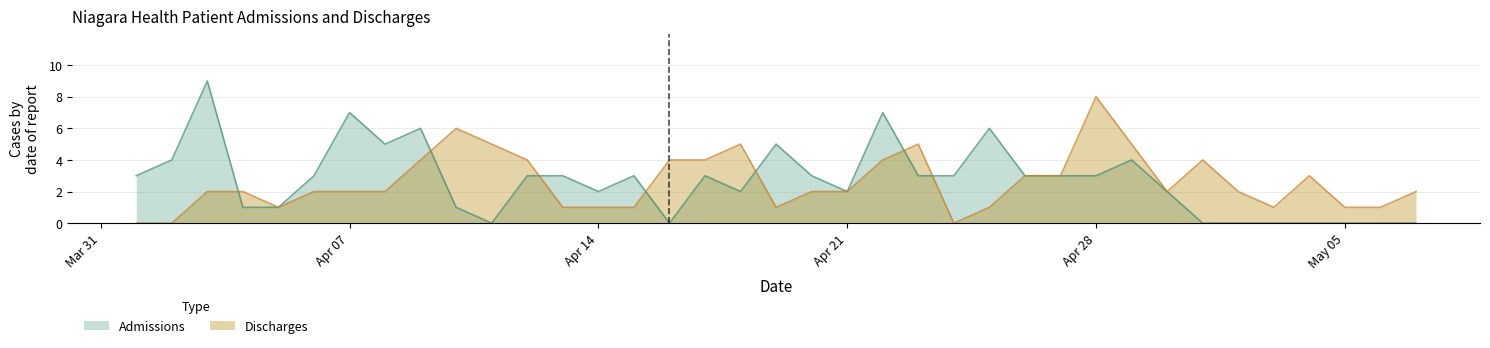

How many lines are shown in the chart?

2